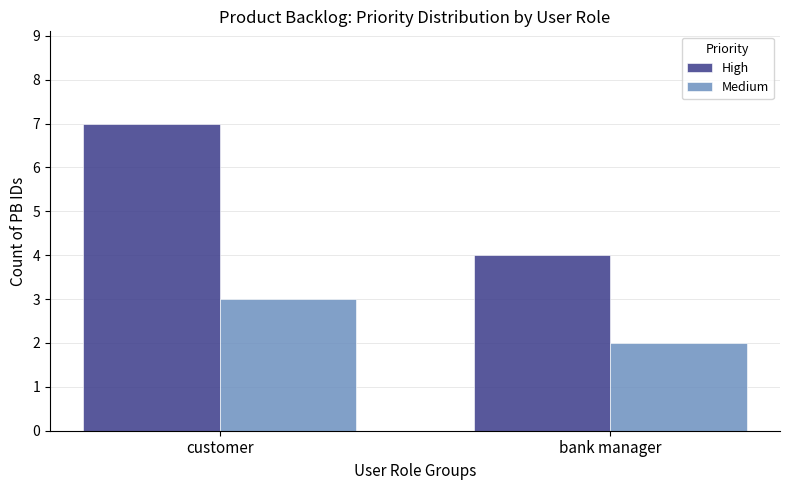

Rank the series at customer from lowest to highest value.

Medium, High